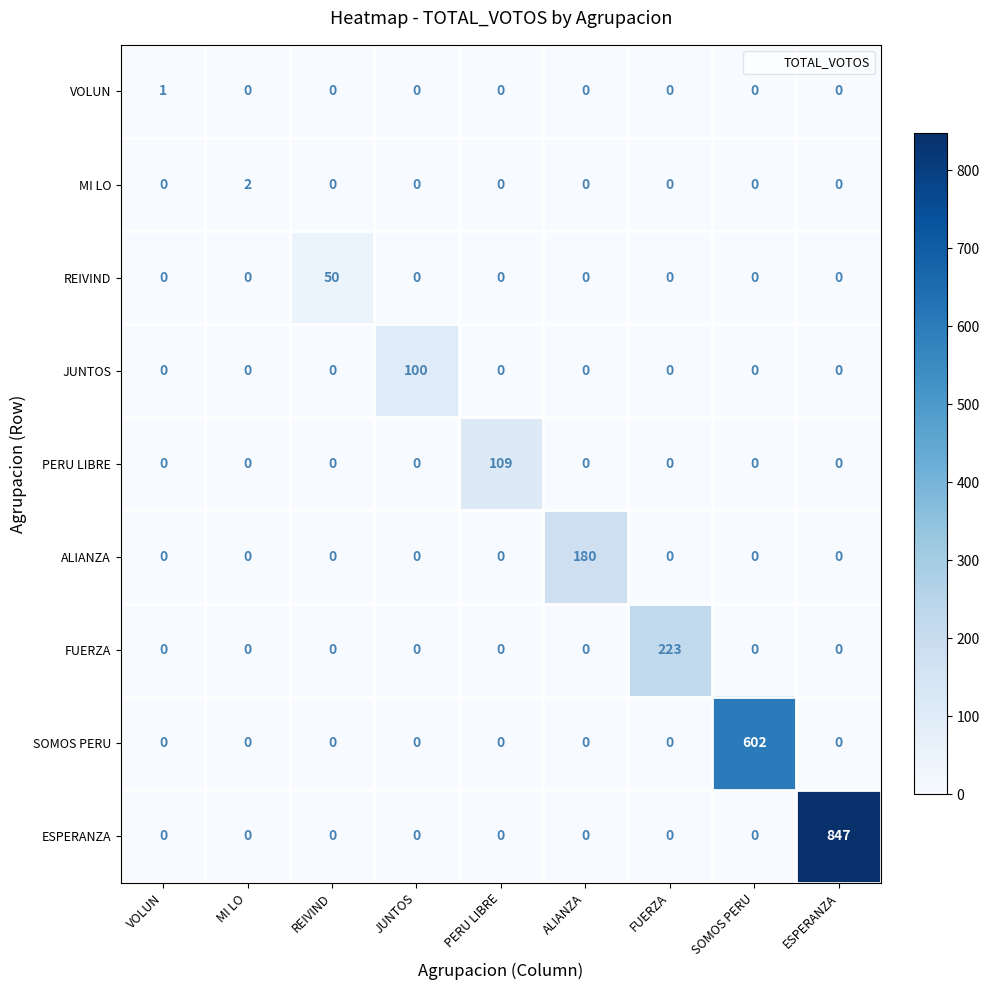

Which label corresponds to the largest value in the chart?

ESPERANZA